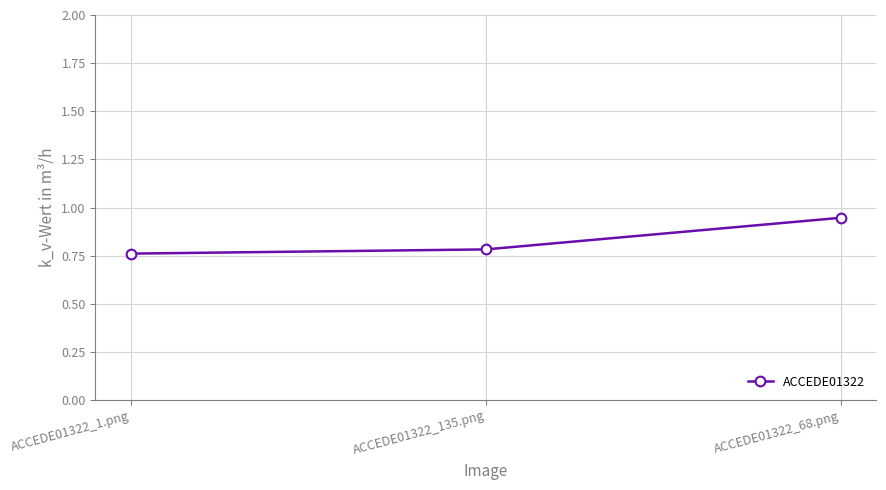

How many lines are shown in the chart?

1